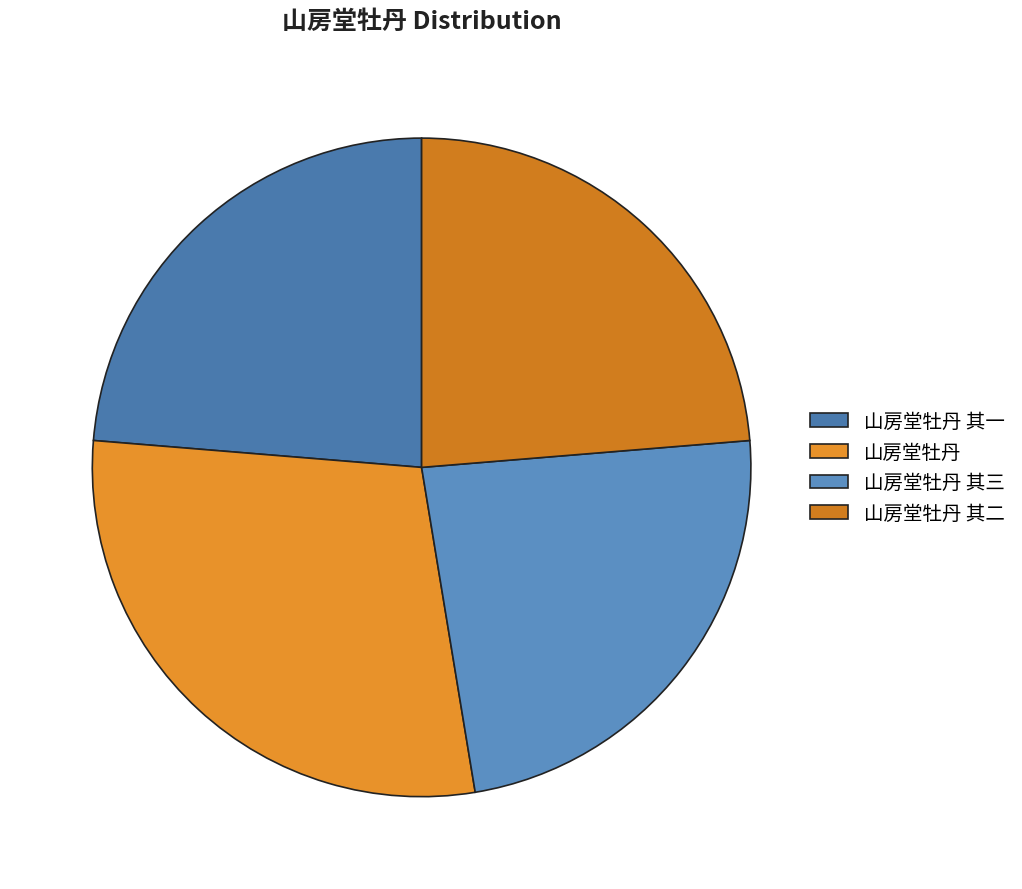

Do 山房堂牡丹 and 山房堂牡丹 其三 together represent more than half of the pie?

Yes